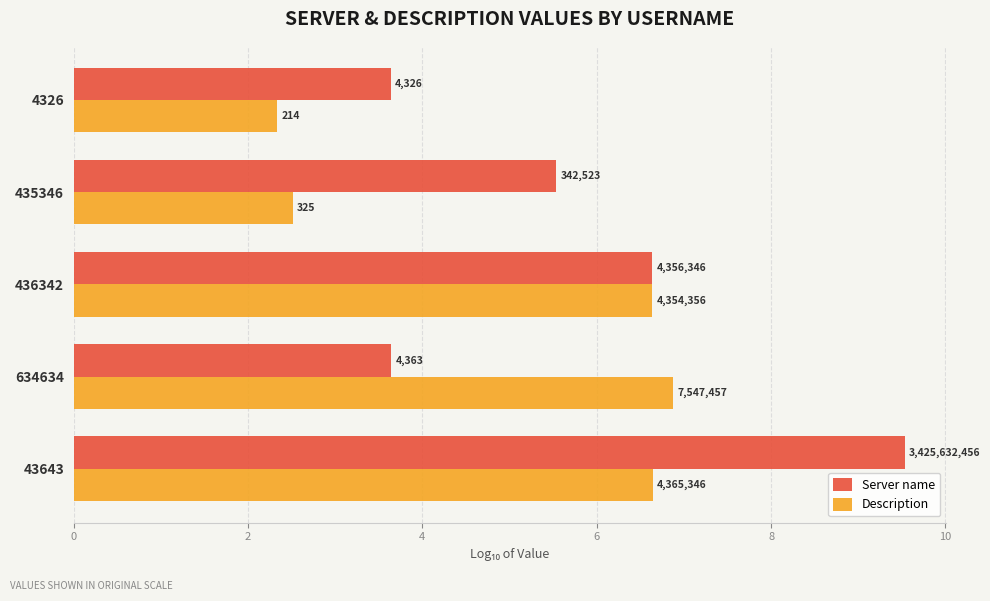

What are all the series names shown in the legend?

Server name, Description